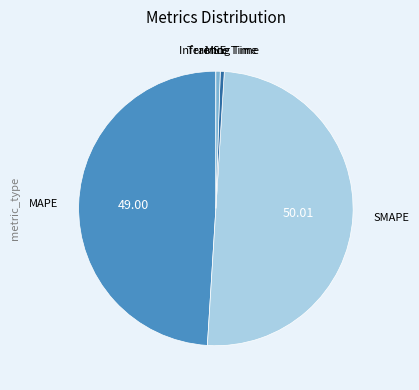

The SMAPE slice represents 50% of the pie. True or false?

True